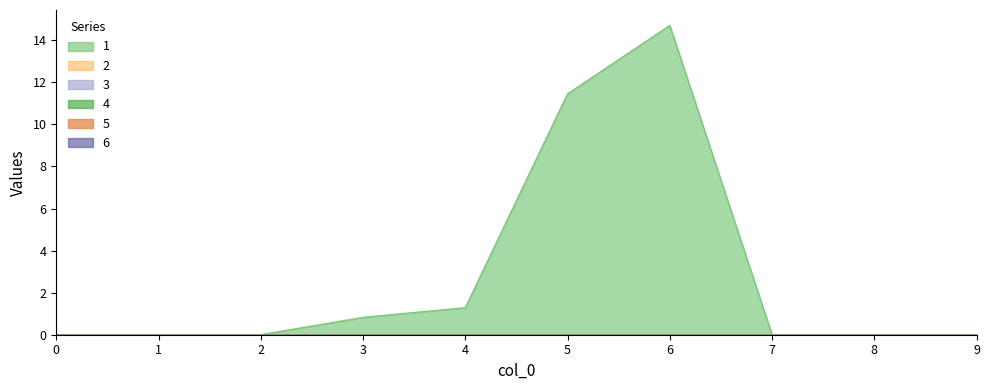

Does the chart display data point markers on the line(s)?

No